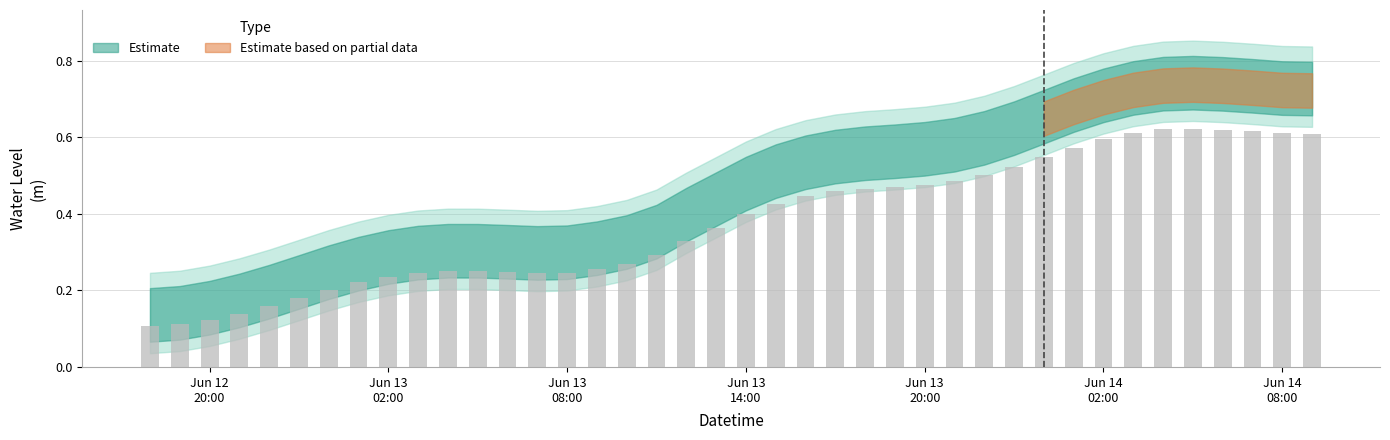

Reading left to right, list all the values displayed in this chart.

0.1	0.1	0.1	0.2	0.2	0.2	0.2	0.3	0.3	0.3	0.3	0.3	0.3	0.3	0.3	0.3	0.3	0.3	0.4	0.4	0.5	0.5	0.5	0.5	0.5	0.6	0.6	0.6	0.6	0.6	0.6	0.7	0.7	0.7	0.7	0.7	0.7	0.7	0.7	0.7